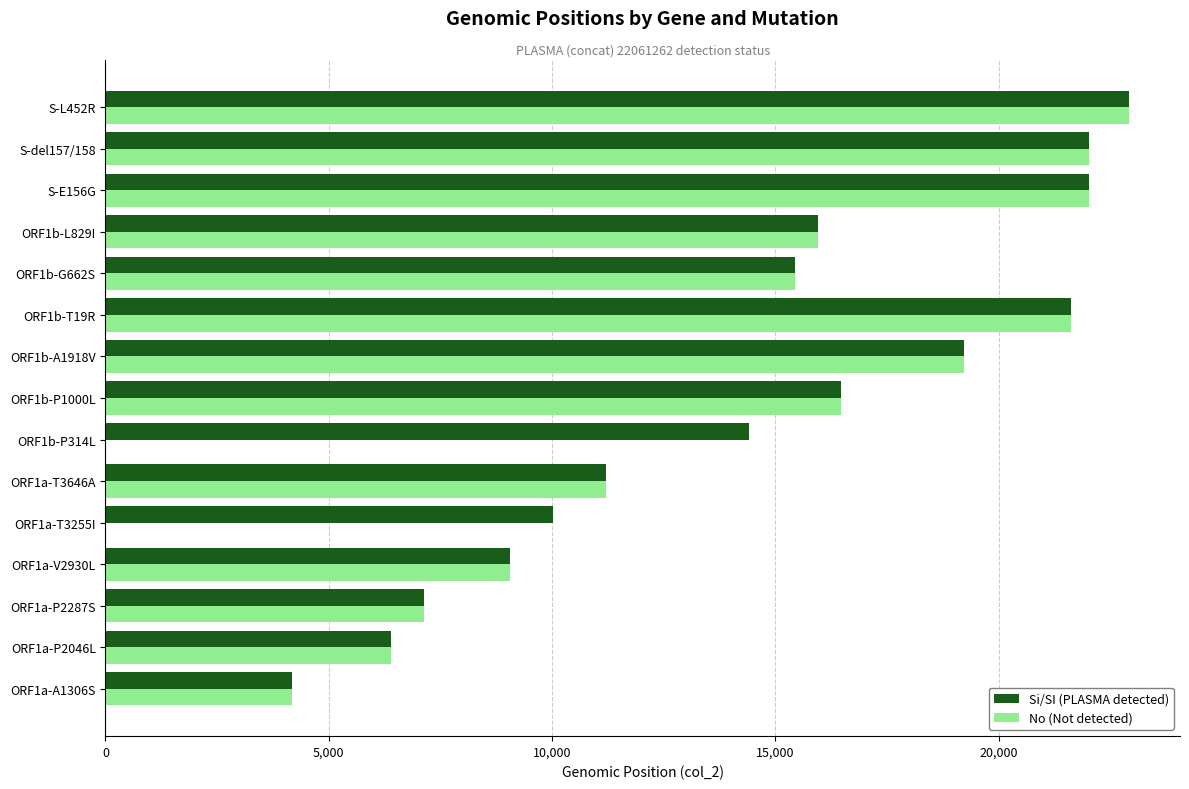

At which category does the chart reach its peak across all series?

S-L452R